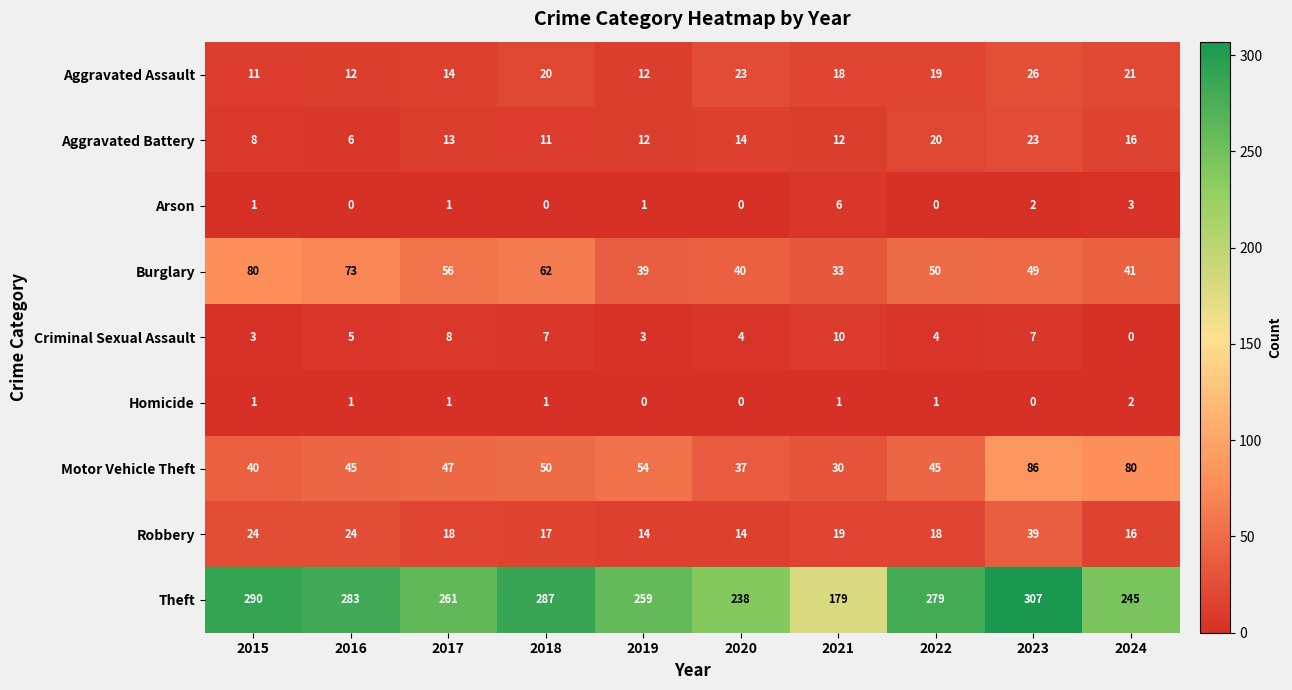

Count the Arson values in the range 0 to 2.

8